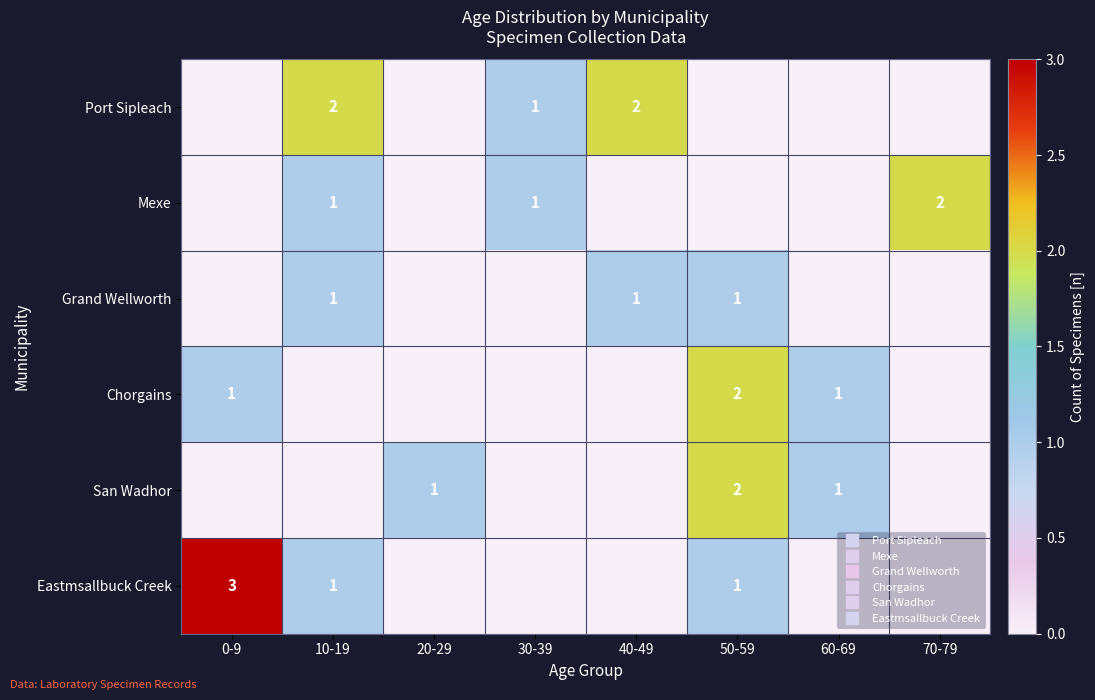

List the labels in order of Chorgains value, largest first.

50-59, 0-9, 60-69, 10-19, 20-29, 30-39, 40-49, 70-79